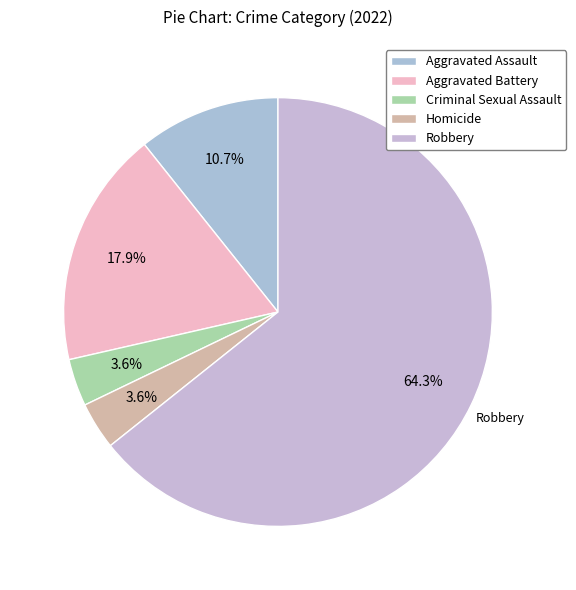

What is the total percentage of Criminal Sexual Assault and Aggravated Battery?

21.4%